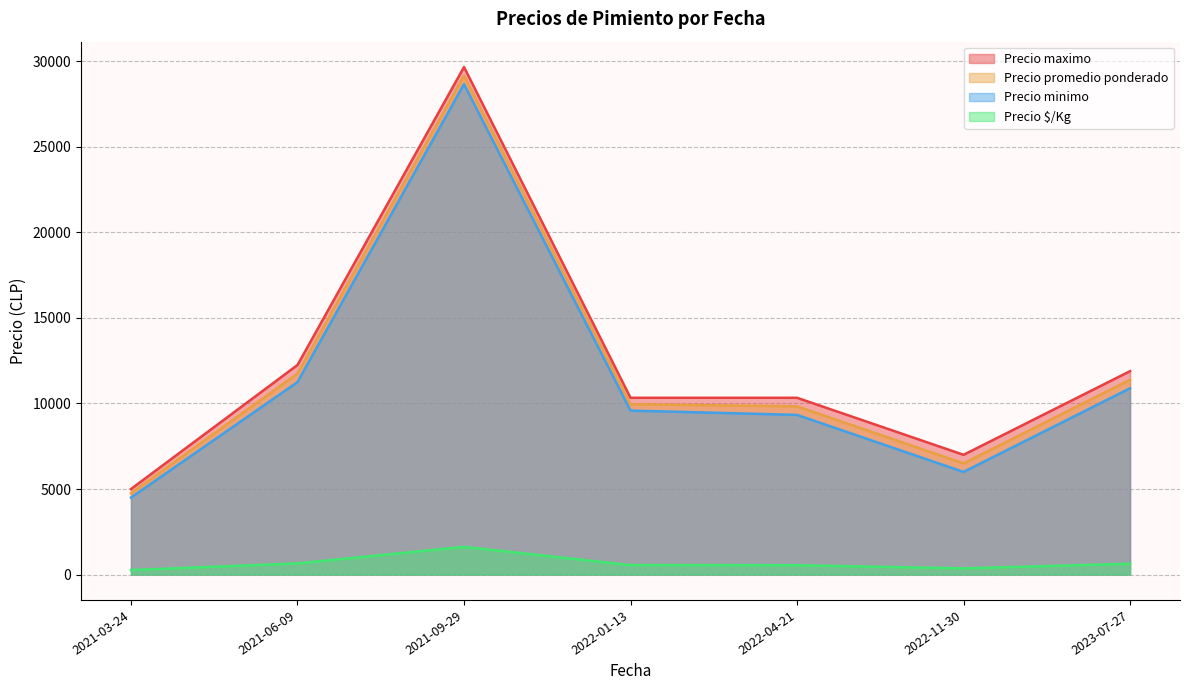

True or false: Precio minimo and Precio maximo intersect in this chart.

False